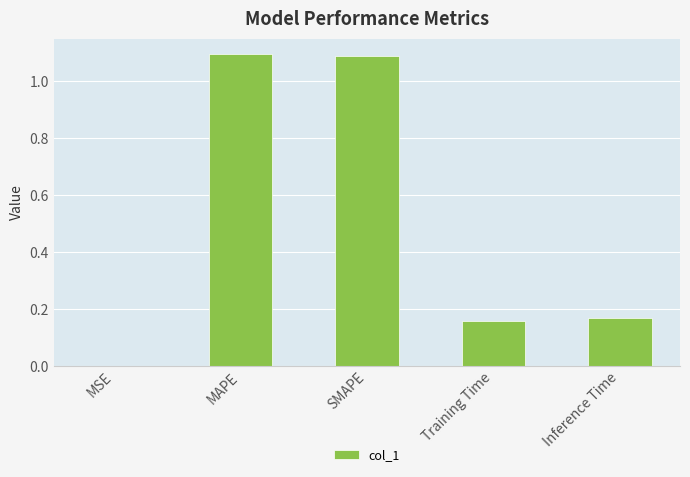

What is the maximum value shown in the chart?

1.1